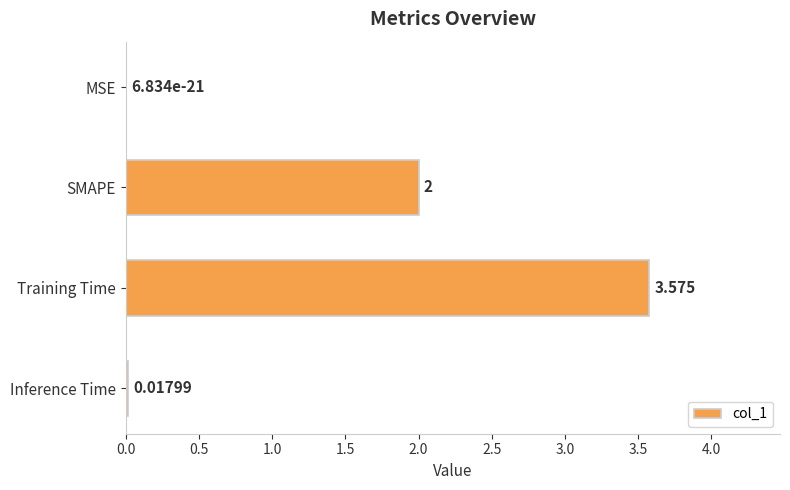

Where is the data nearest to the value 1?

Inference Time